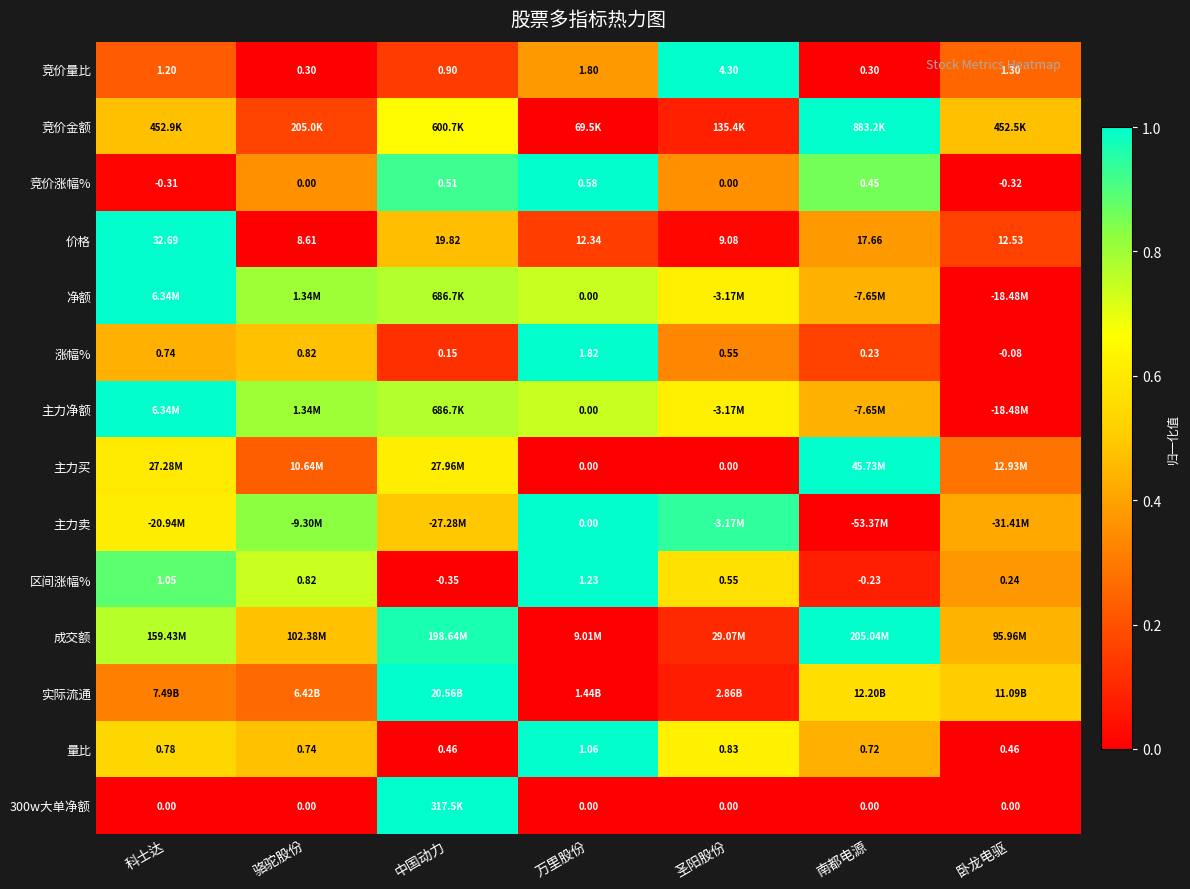

At which label is 竞价量比 closest to 2?

万里股份